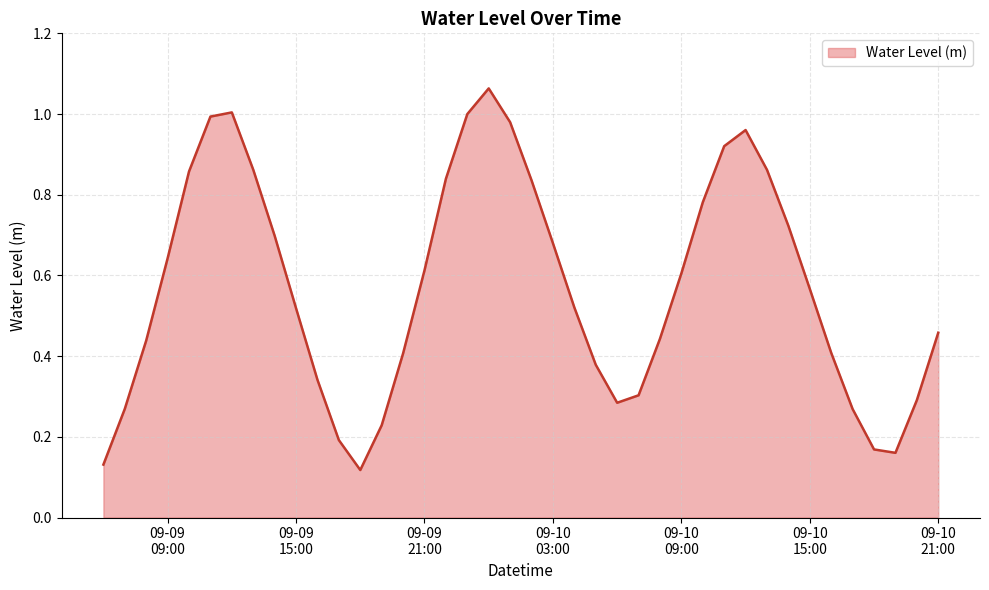

Does the chart display data point markers on the line(s)?

No